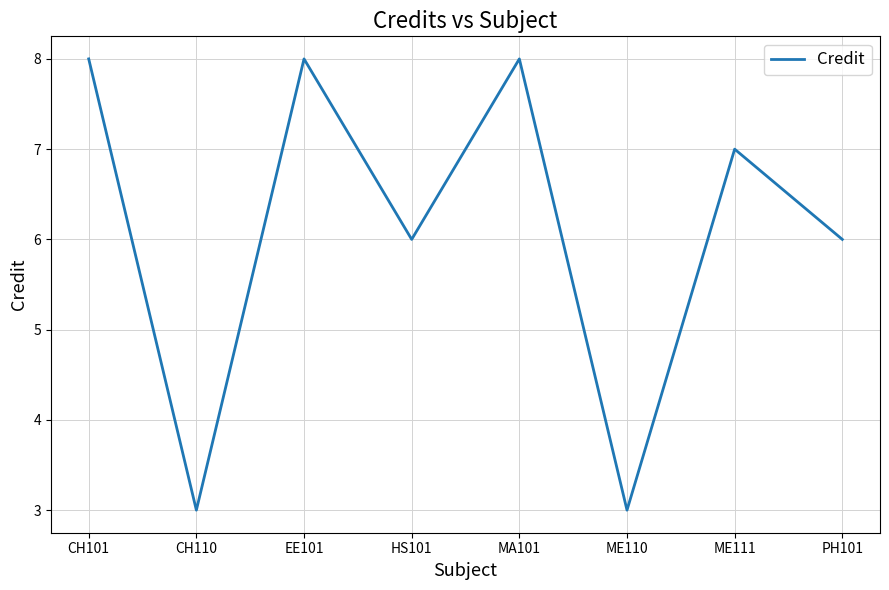

Is it true that the value at ME110 is 5?

False